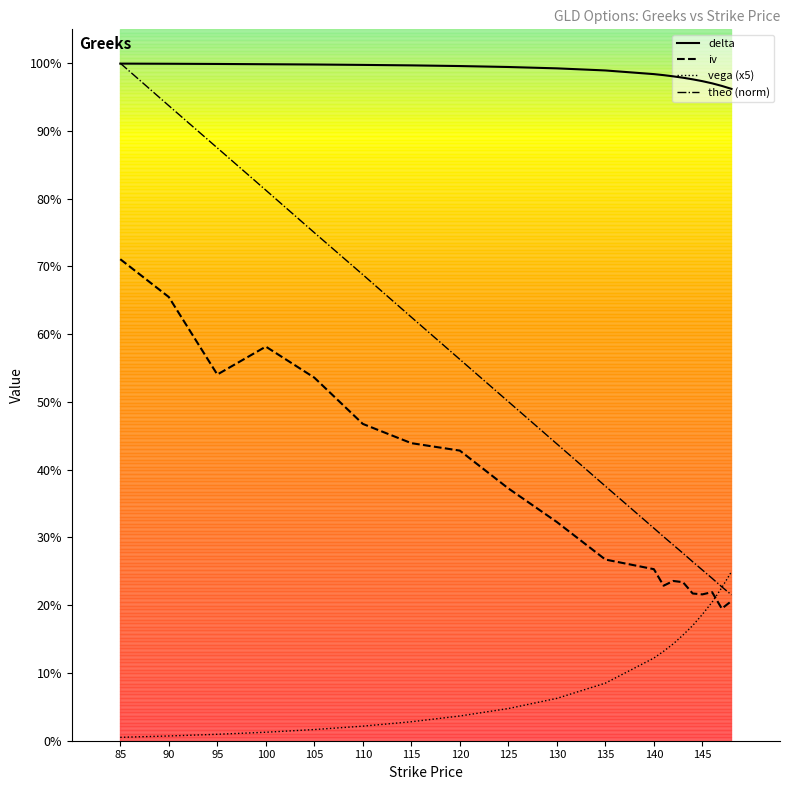

Is the value of vega at 143 greater than the value of delta at 130?

No